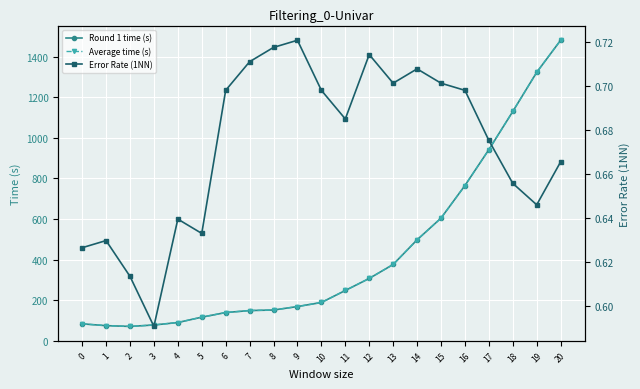

In Error Rate (1NN), how many points are lower than both neighbors (excluding endpoints)?

5